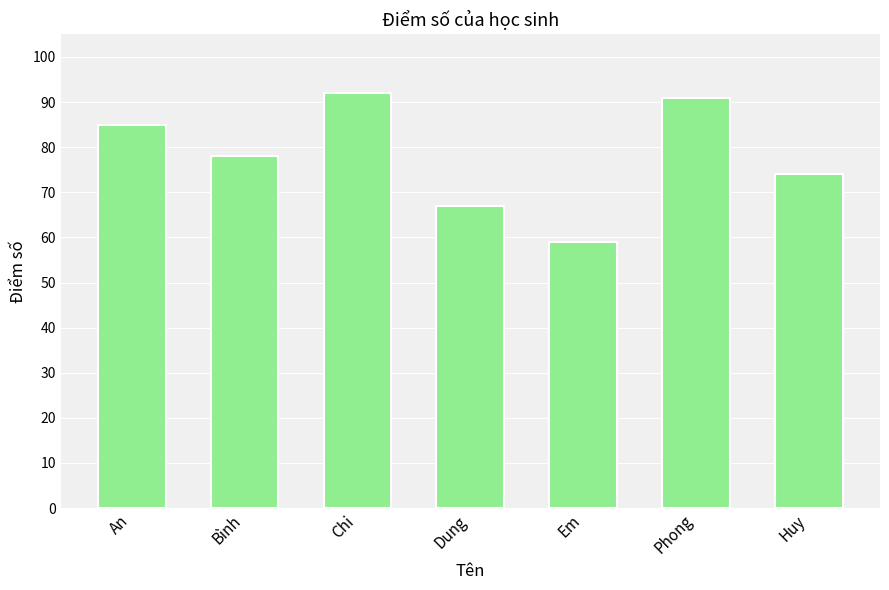

What is the minimum value shown in the chart?

59